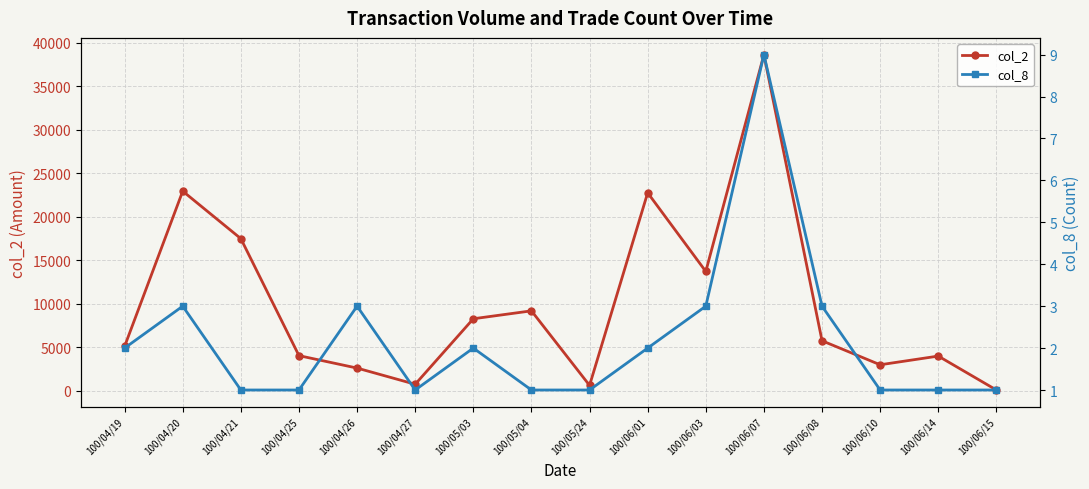

Which has a higher value, 100/04/19 or 100/05/24?

100/04/19